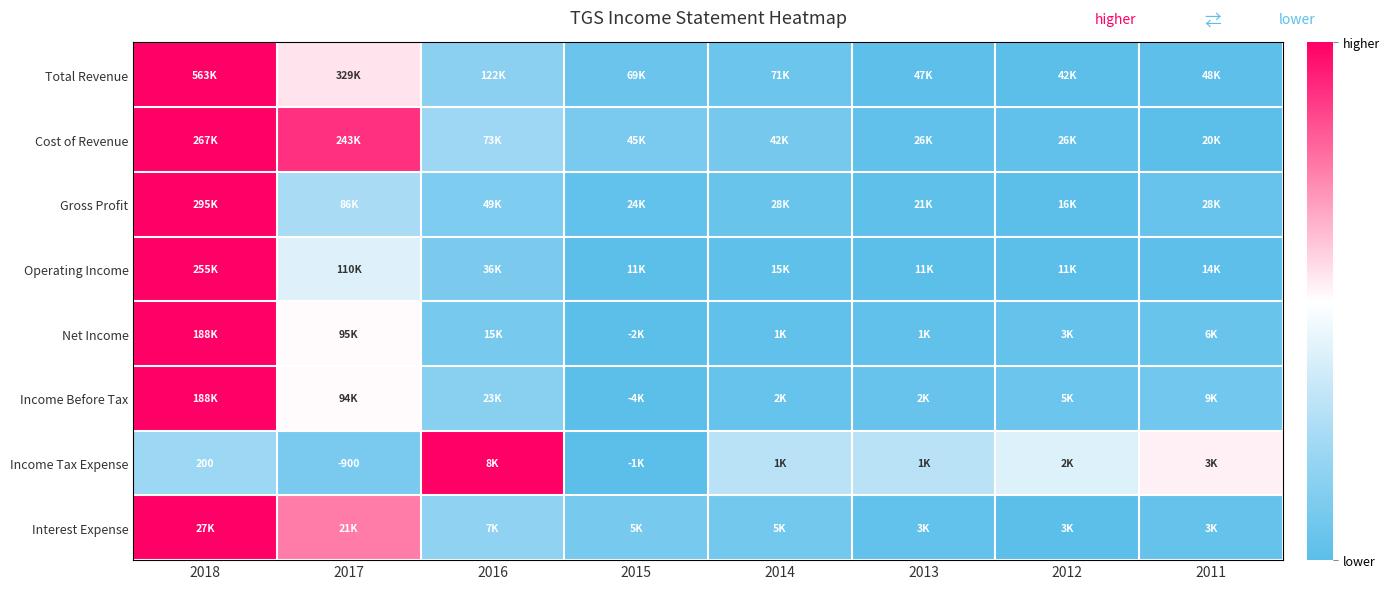

How many data points does each series have?

8